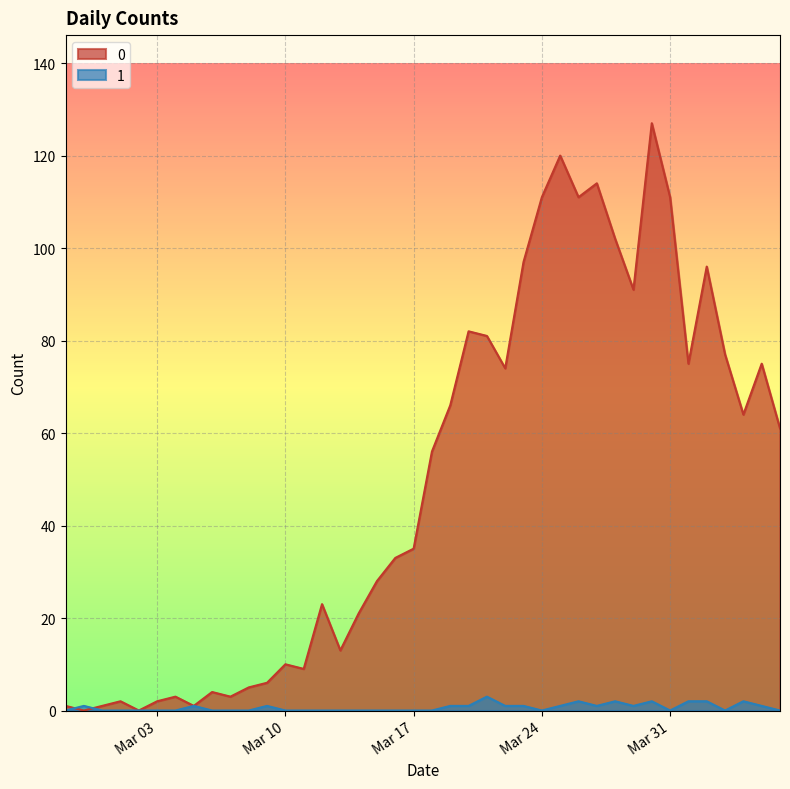

Rank the series at 2020-03-29 from highest to lowest value.

0, 1